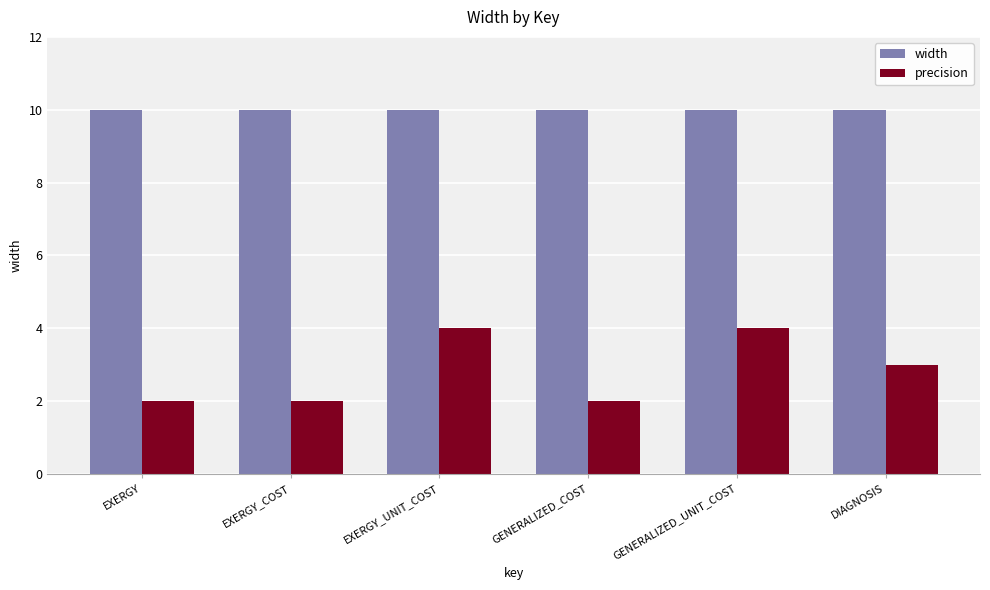

What are all the series names shown in the legend?

width, precision